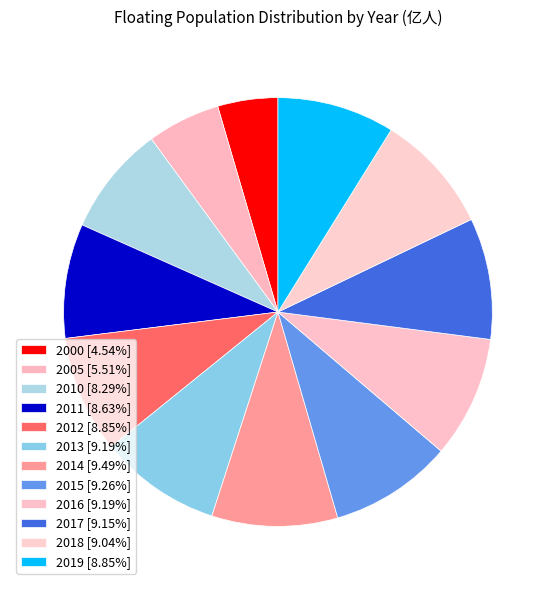

Which slice is the largest?

2014